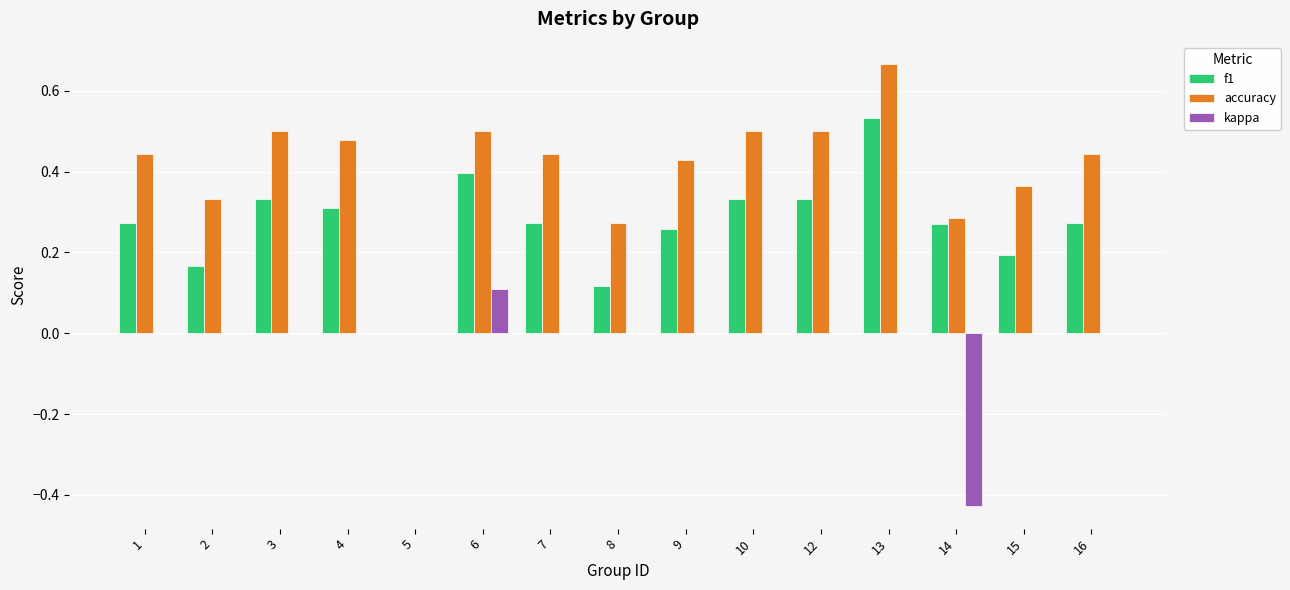

Is the value of f1 at 14 greater than the value of accuracy at 5?

Yes